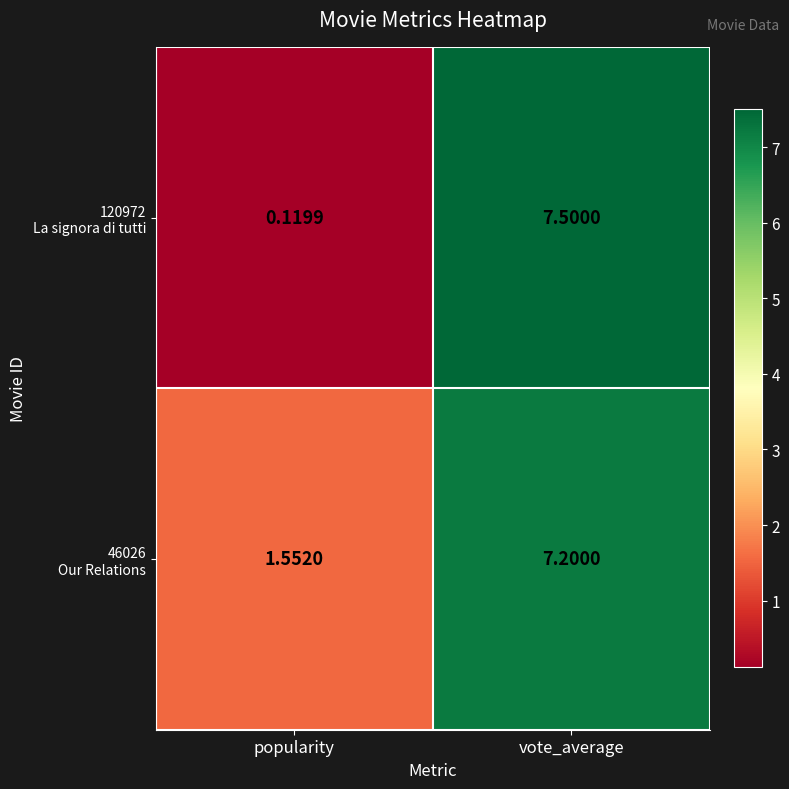

Which category has the highest value across all series?

vote_average